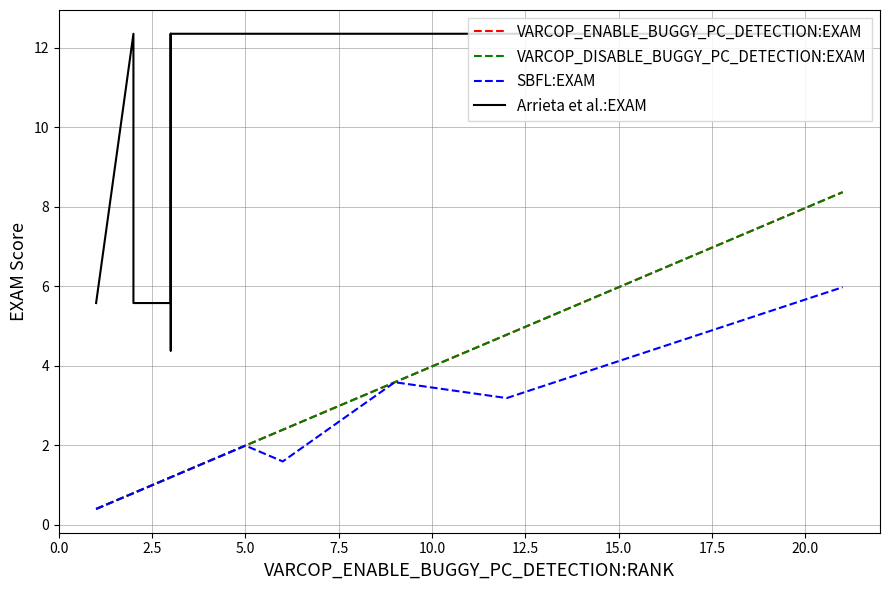

Reading right to left, list all the values displayed in this chart.

VARCOP_ENABLE_BUGGY_PC_DETECTION:EXAM: 8.4	4.8	3.6	2.4	2.0	1.6	1.6	1.6	1.2	1.2	1.2	1.2	1.2	1.2	1.2	1.2	0.8	0.8	0.8	0.4
VARCOP_DISABLE_BUGGY_PC_DETECTION:EXAM: 8.4	4.8	3.6	2.4	2.0	1.6	1.6	1.6	1.2	1.2	1.2	1.2	1.2	1.2	1.2	1.2	0.8	0.8	0.8	0.4
SBFL:EXAM: 6.0	3.2	3.6	1.6	2.0	1.6	1.6	1.6	1.2	1.2	1.2	1.2	1.2	1.2	1.2	1.2	0.8	0.8	0.8	0.4
Arrieta et al.:EXAM: 12.4	12.4	12.4	12.4	12.4	12.4	12.4	12.4	12.4	12.4	12.4	12.4	4.4	12.4	12.4	5.6	5.6	12.4	12.4	5.6